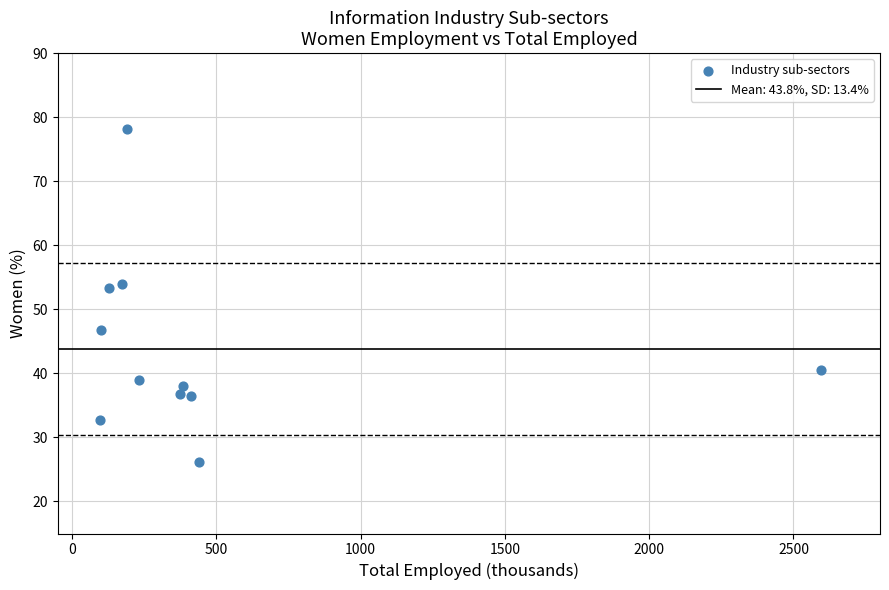

What is the average X value?

465.7